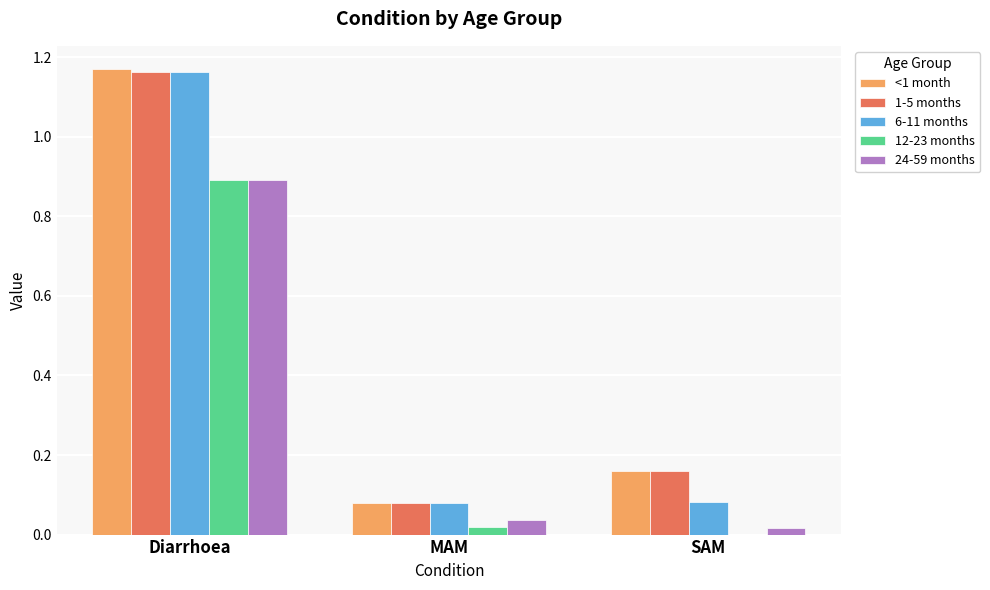

Which series changed the most between Diarrhoea and MAM?

<1 month